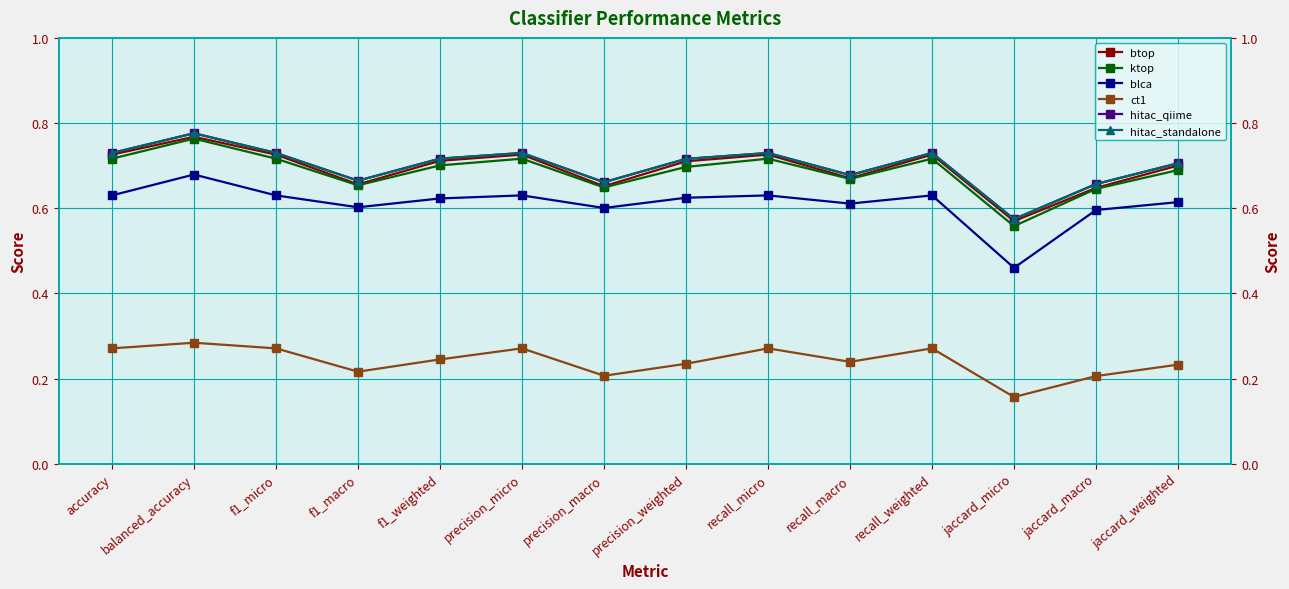

What is the difference between the ktop values at precision_micro and jaccard_macro?

0.1